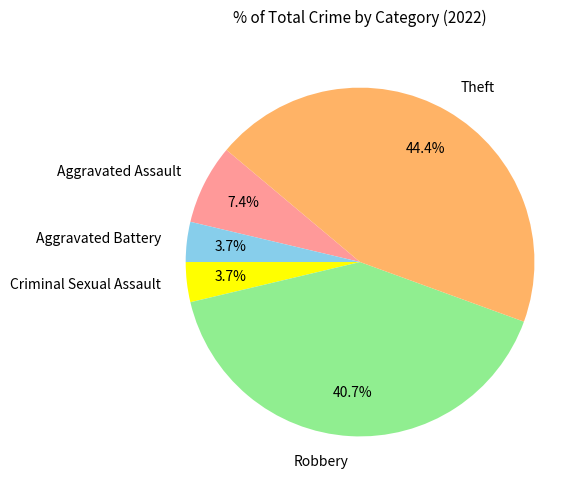

Count the number of slices in the pie.

5